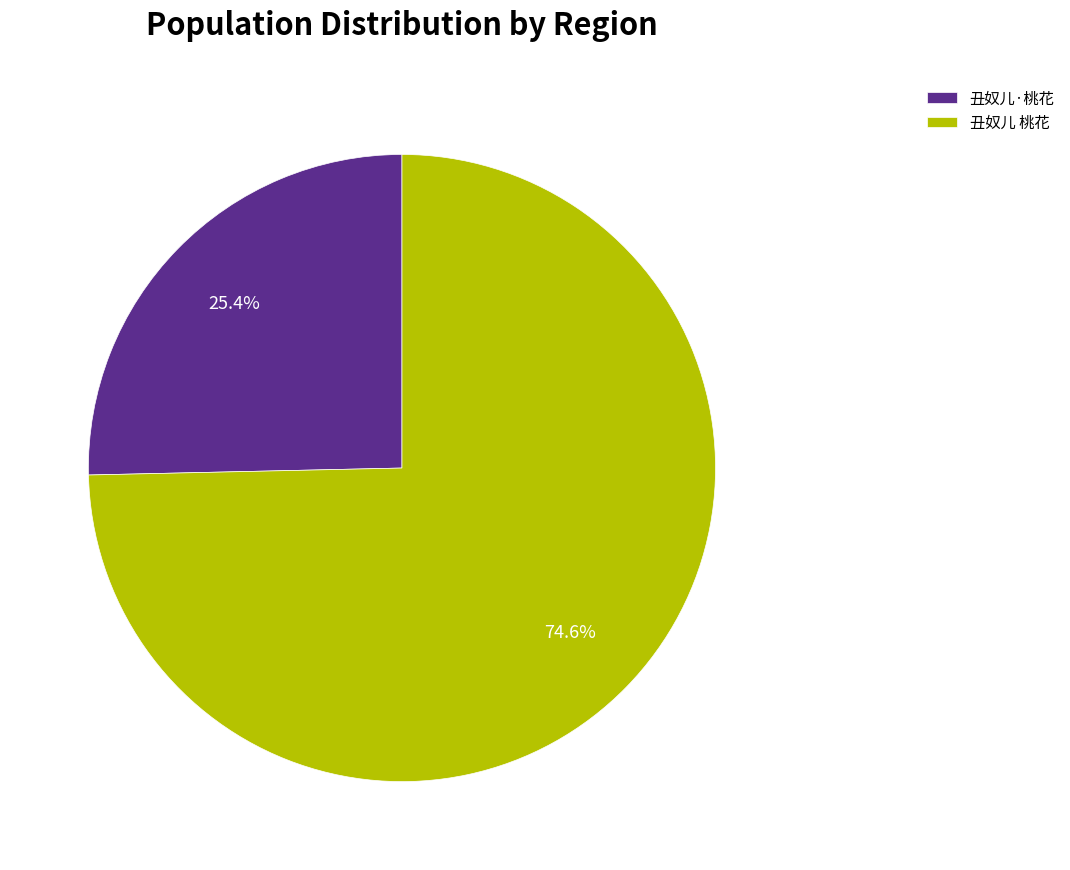

What is the majority slice?

丑奴儿 桃花